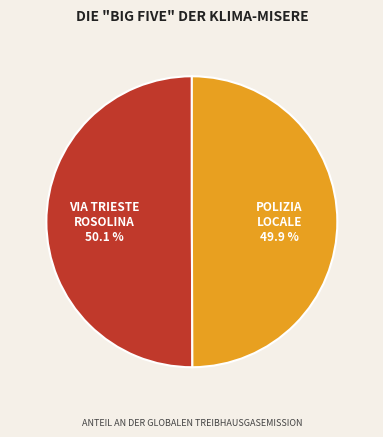

Does any single category account for the majority?

Yes